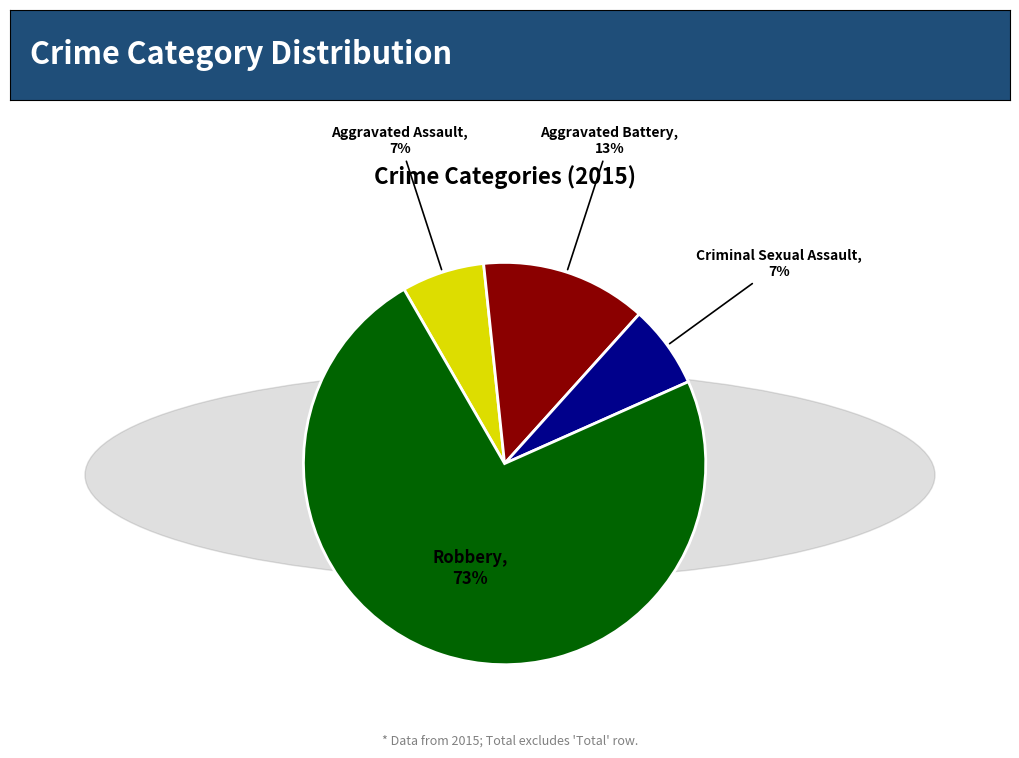

To the nearest percent, what is the average slice percentage?

25%